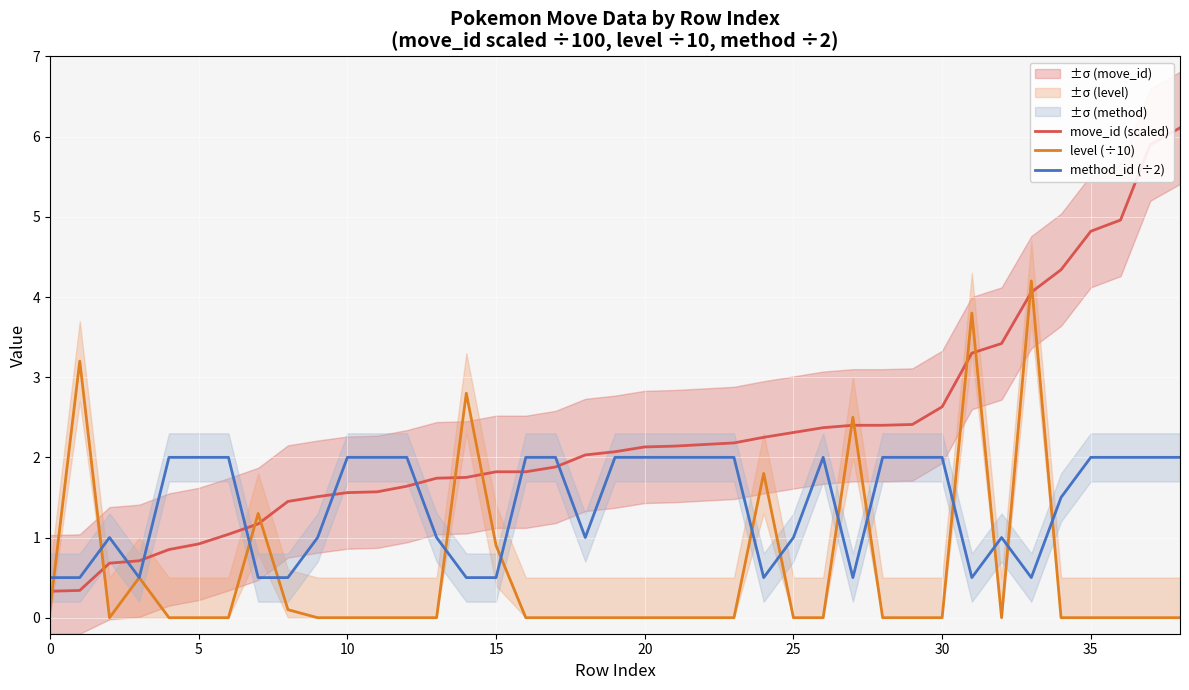

Between 0 and 30, which series saw the biggest shift?

move_id (scaled)